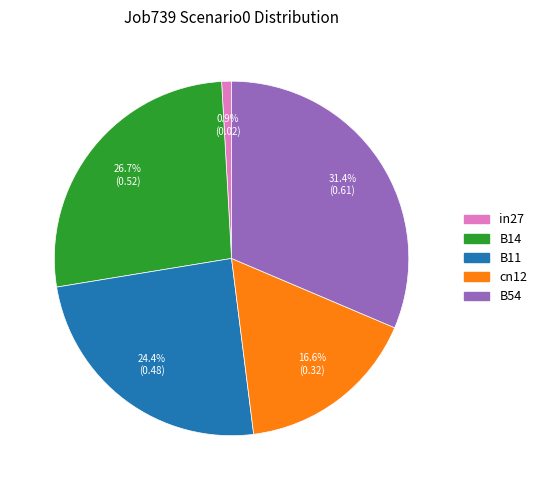

Between in27 and B11, which is larger?

B11